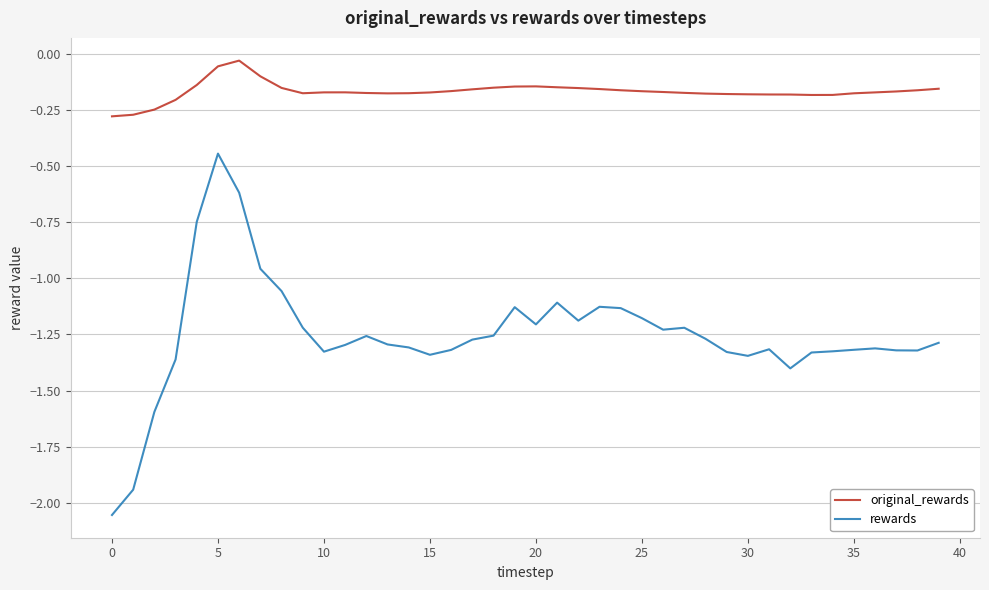

True or false: original_rewards and rewards intersect in this chart.

False